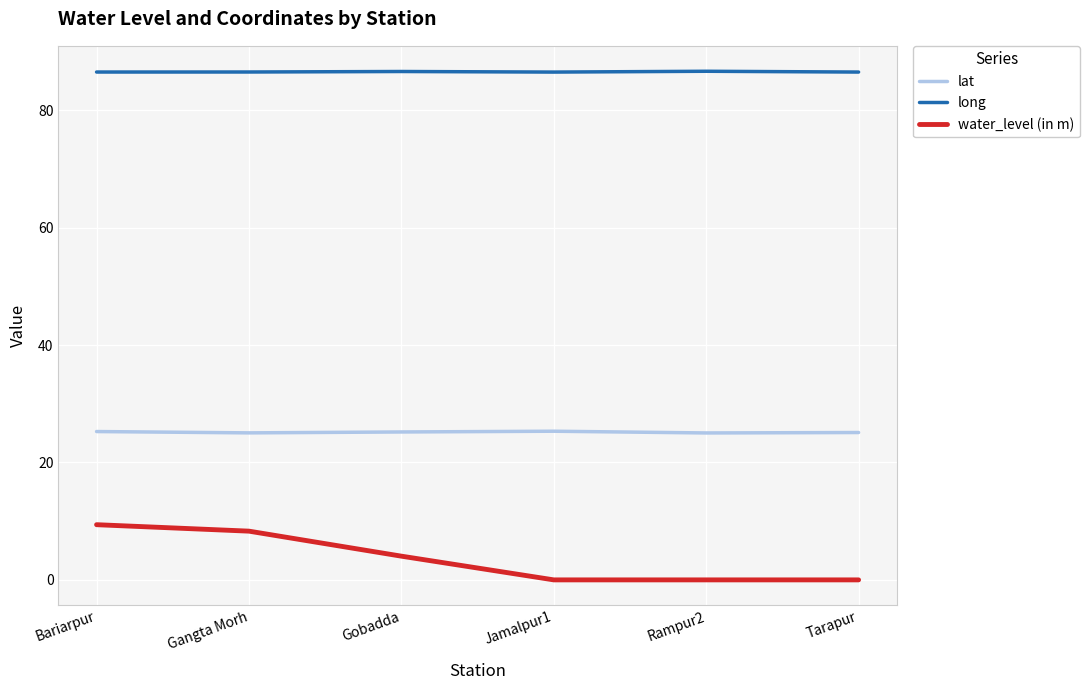

True or false: lat and long intersect in this chart.

False